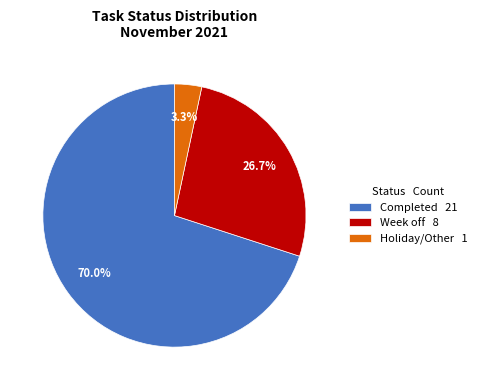

Is there a majority slice in this chart?

Yes